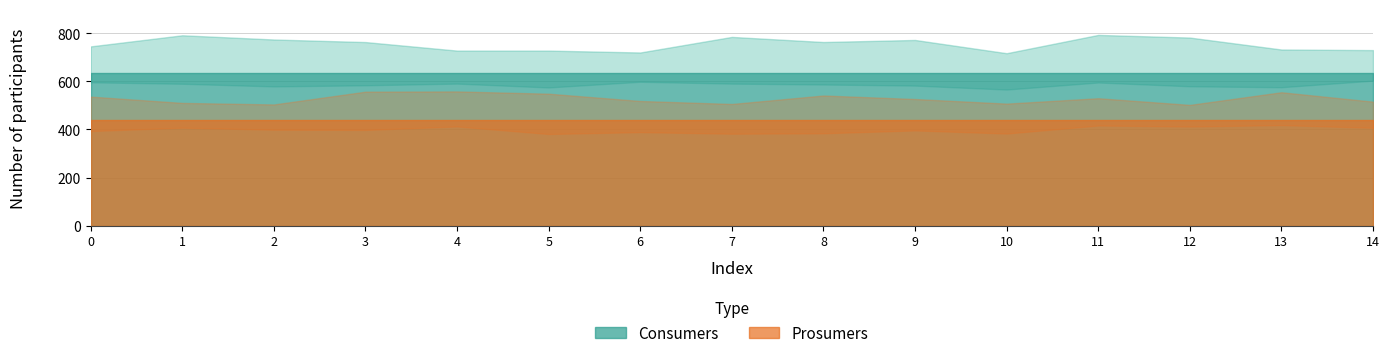

True or false: Prosumers has a value of 440 at 8.

True